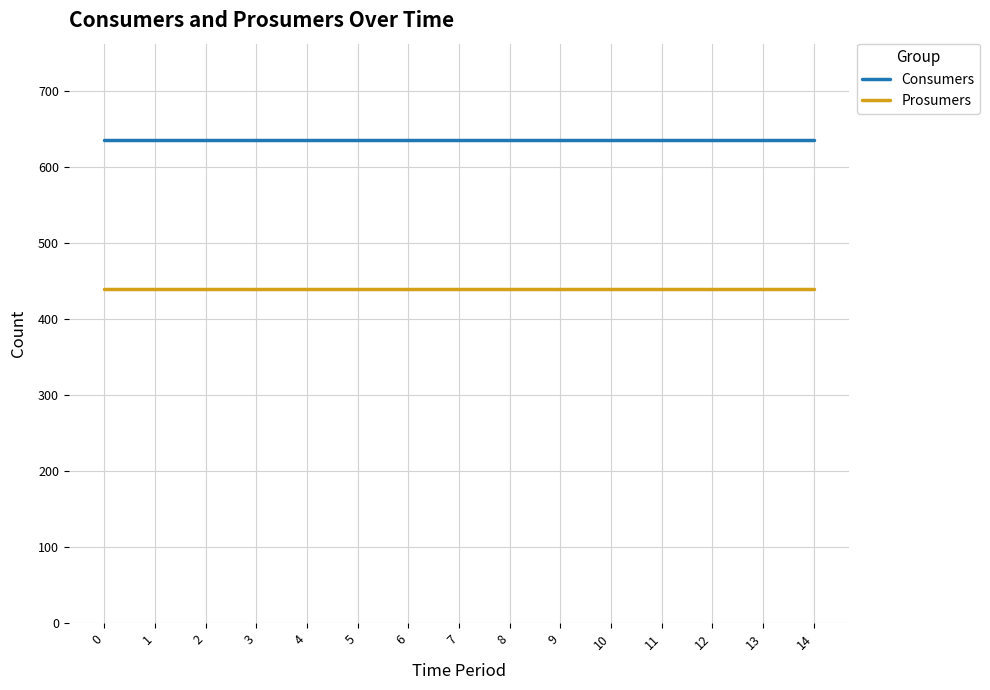

At 13, list the series in order from largest to smallest.

Consumers, Prosumers